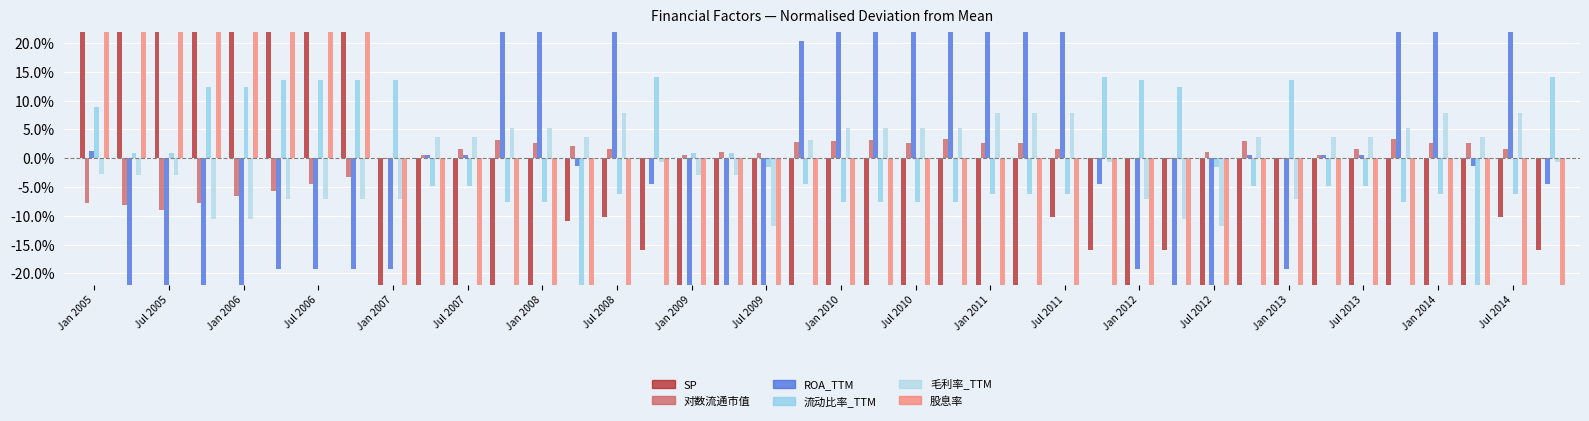

Which series has the widest spread of values?

股息率